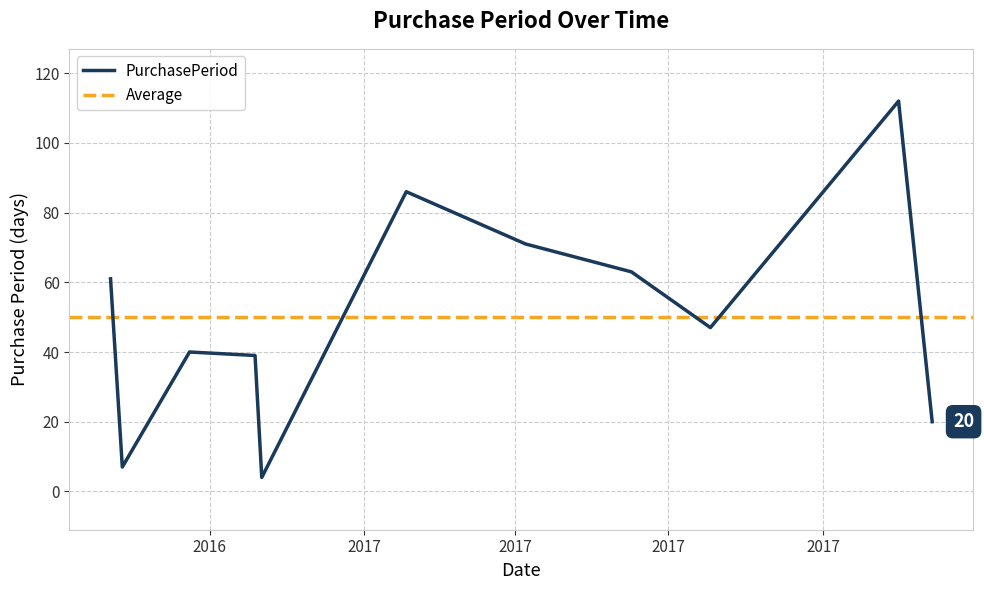

Rank the categories by value from highest to lowest.

2017-11-15, 2017-01-26, 2017-04-07, 2017-06-09, 2016-08-03, 2017-07-26, 2016-09-19, 2016-10-28, 2017-12-05, 2016-08-10, 2016-11-01